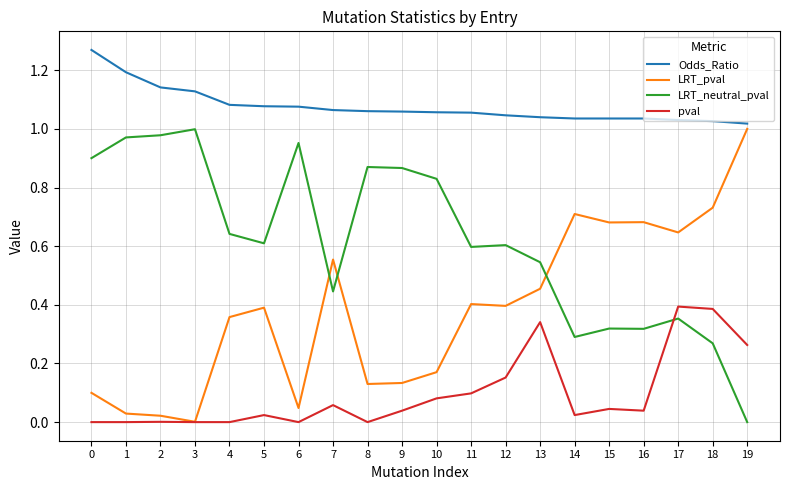

At 6, list the series in order from largest to smallest.

Odds_Ratio, LRT_neutral_pval, LRT_pval, pval